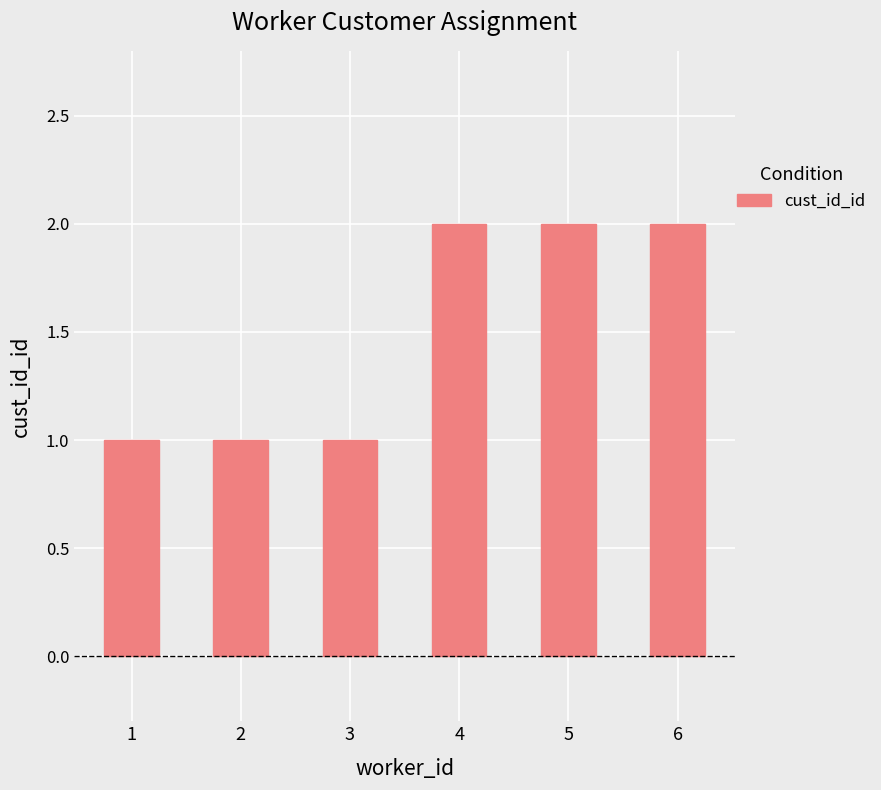

The chart shows a value of 0 at 3. True or false?

False